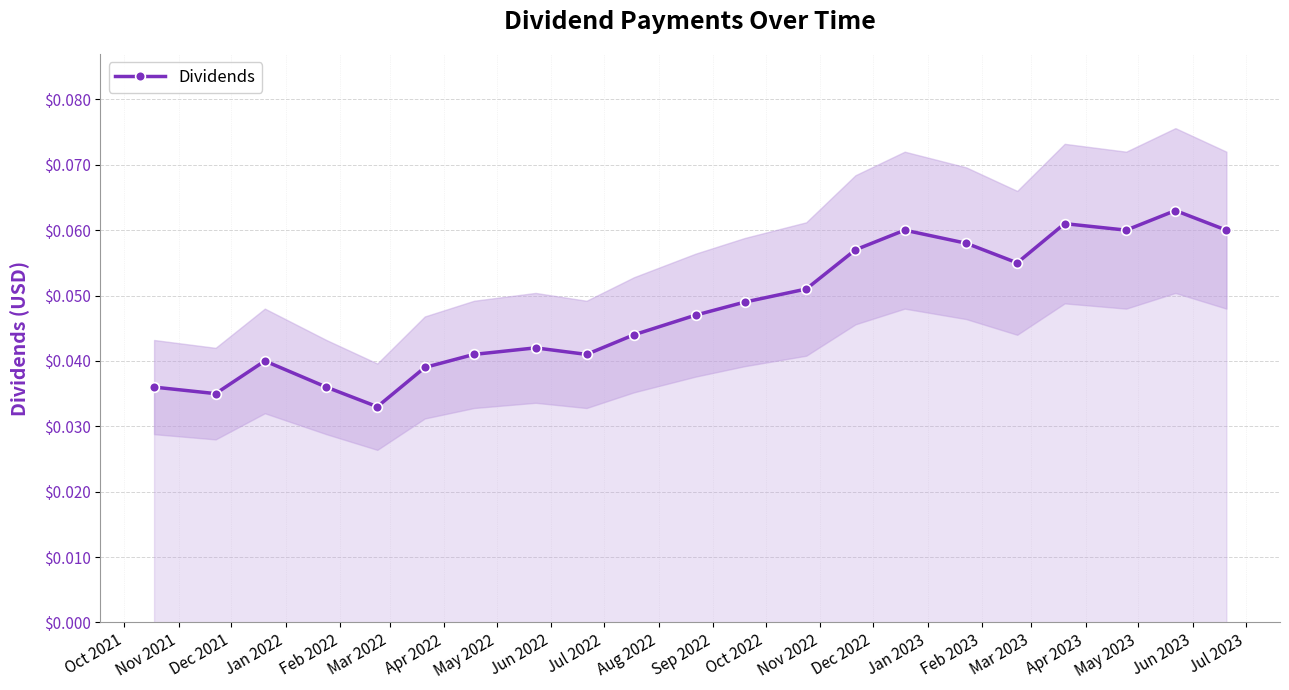

True or false: Dividends has more than 0 interior local peaks.

True